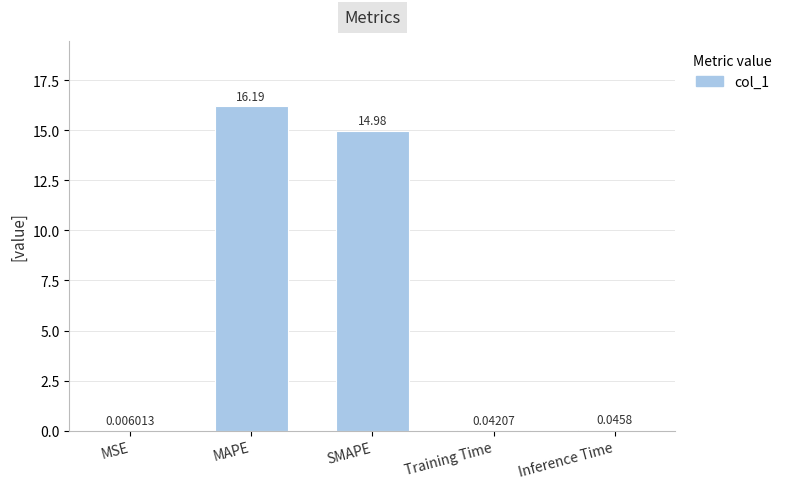

What is the maximum value shown in the chart?

16.2